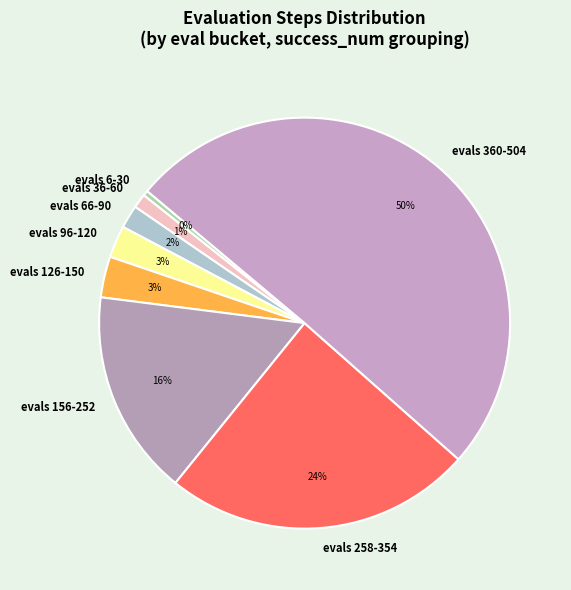

To the nearest percent, what is the difference between the evals 36-60 and evals 360-504 slice percentages?

49%